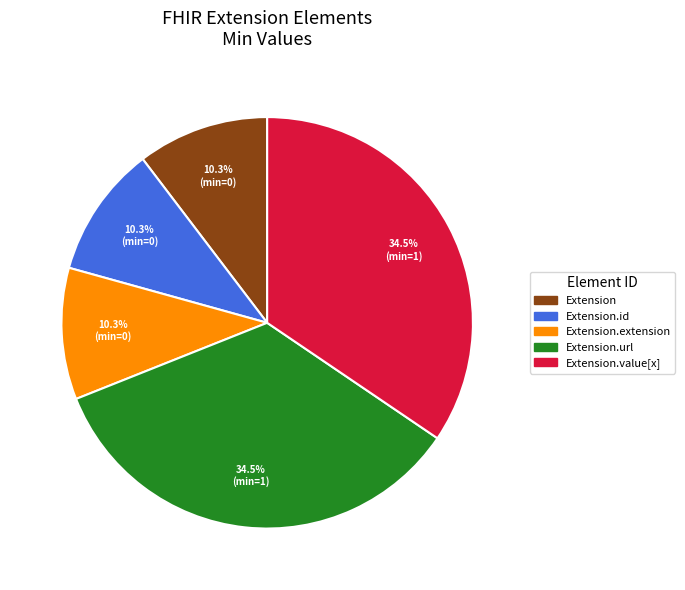

Is there any slice that represents more than half of the pie?

No